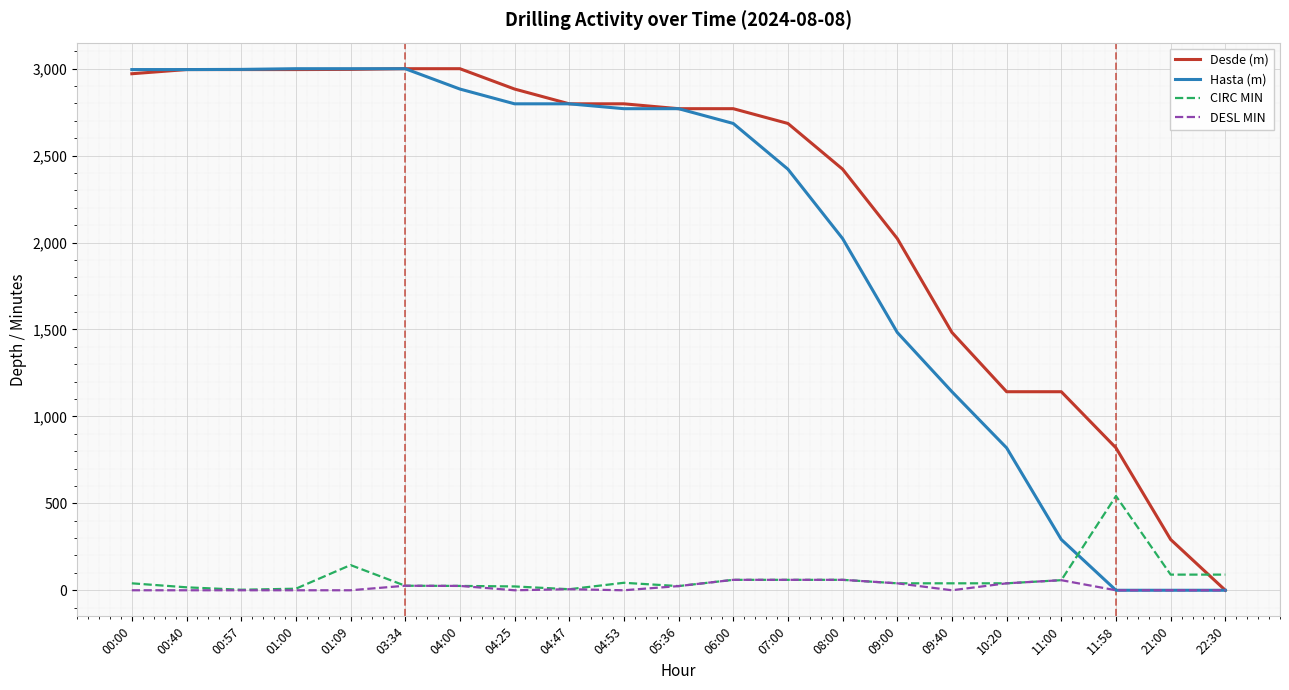

How many lines are shown in the chart?

4